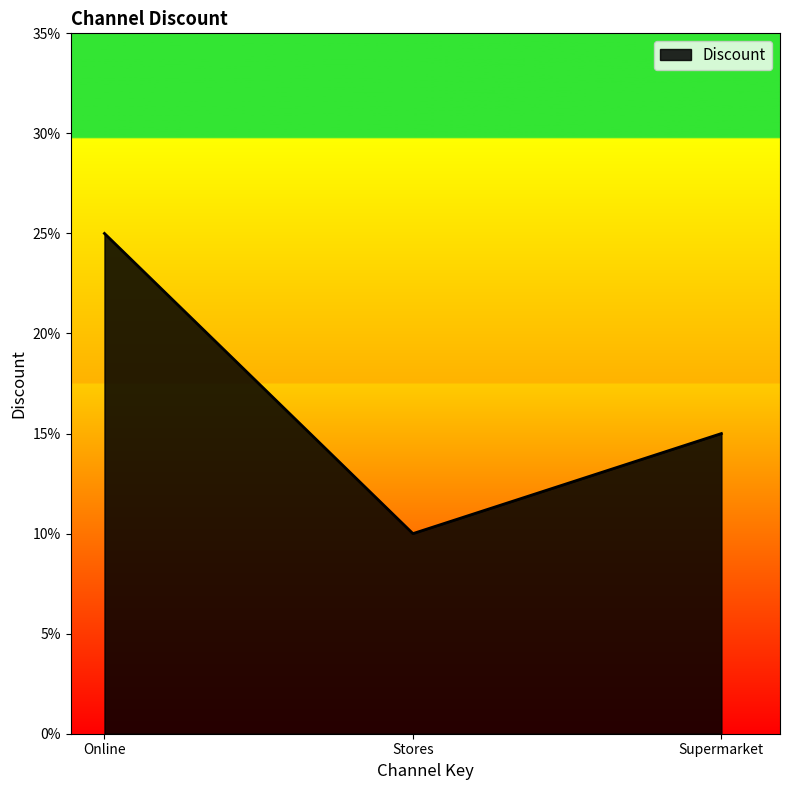

At which category does the chart reach its minimum across all series?

Stores